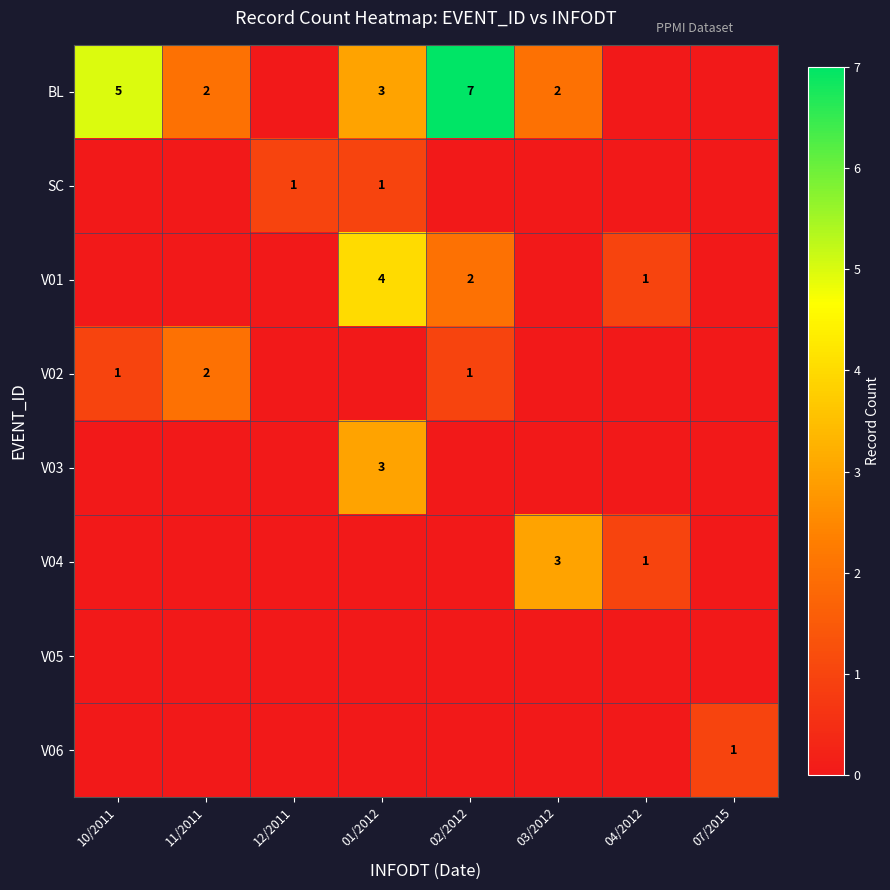

Is it true that BL equals 2 at 03/2012?

True